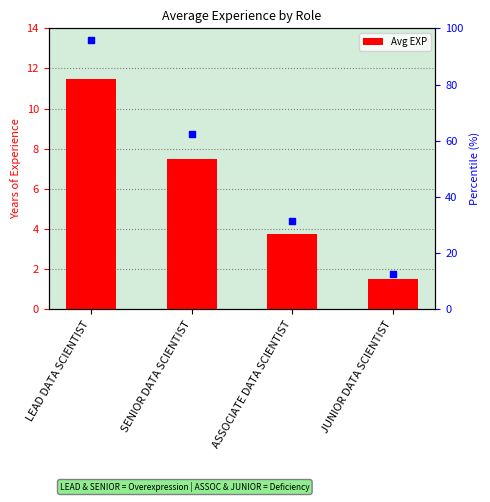

Which series has the largest total across all categories?

Percentile rank